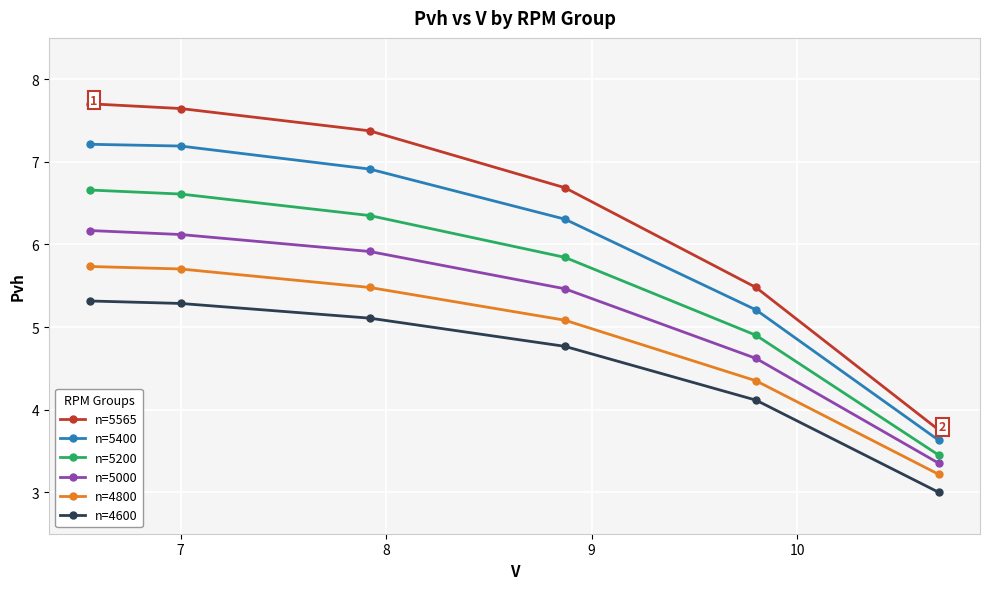

What is the value of the n=4800 point at the 3rd from the left?

5.5